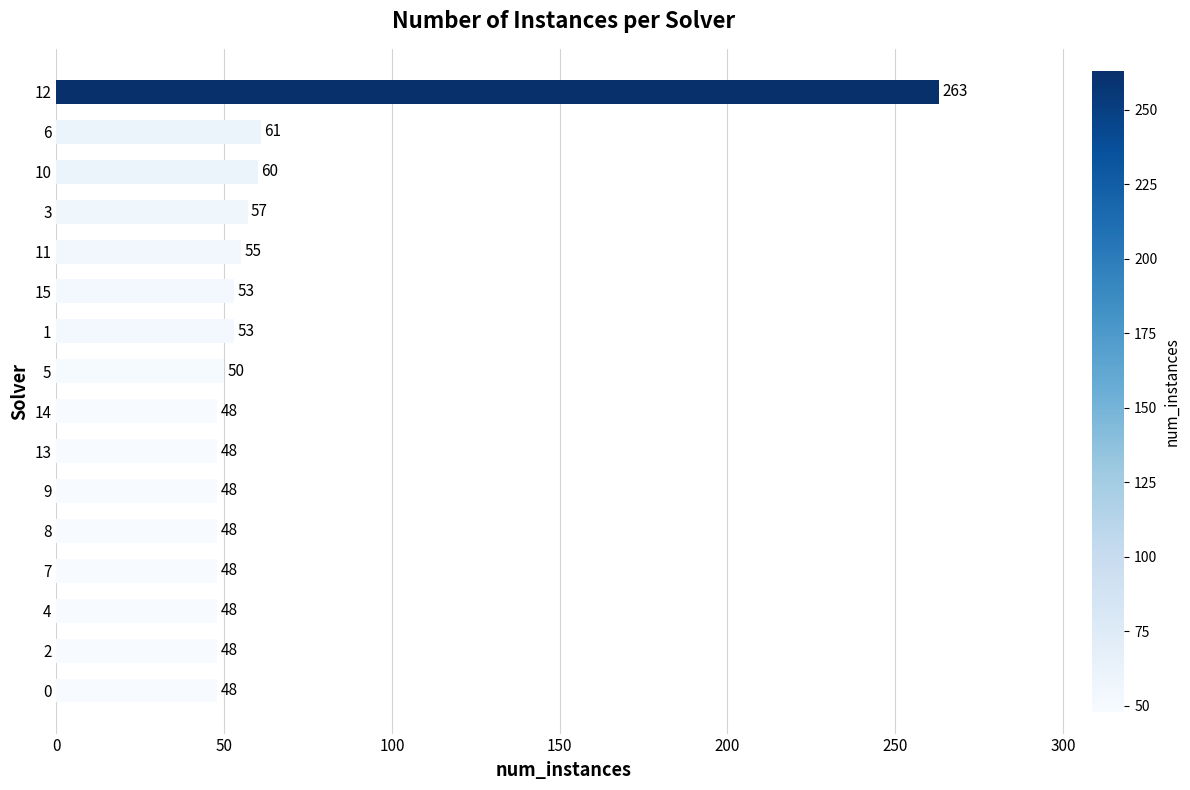

How many values are below 50?

8